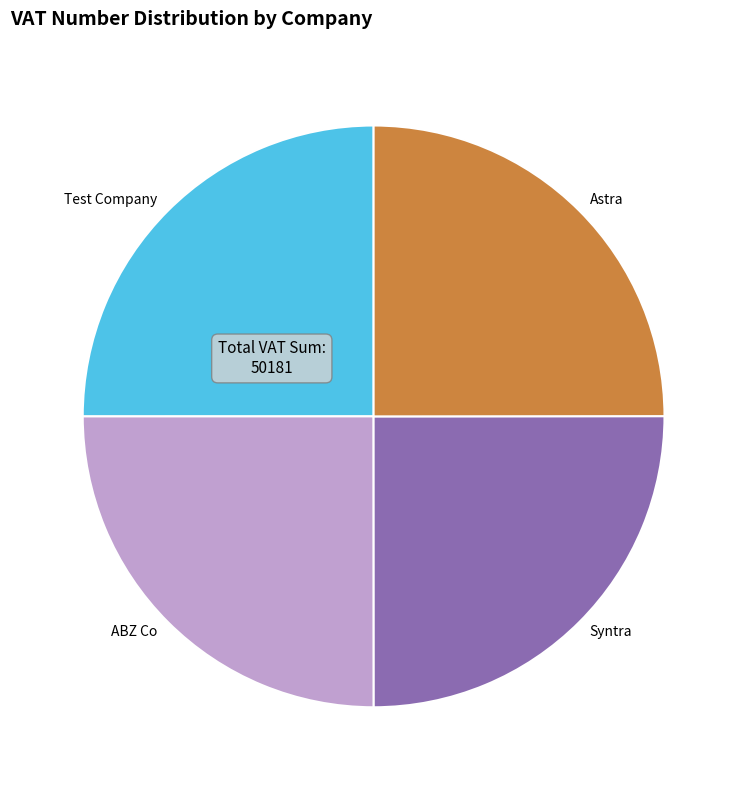

The Test Company slice represents 10% of the pie. True or false?

False